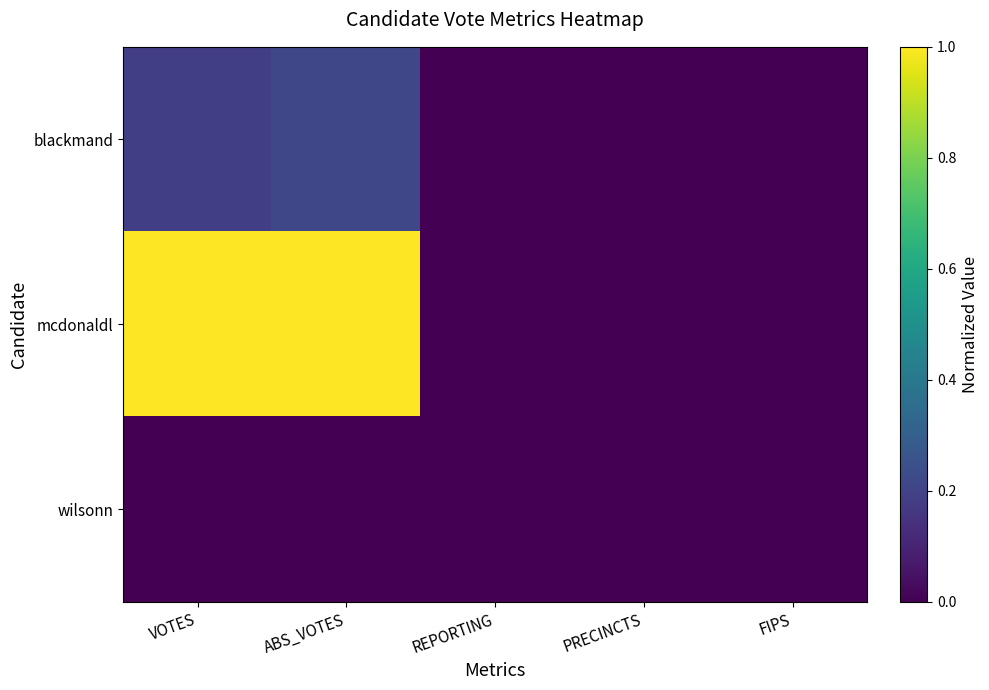

Between PRECINCTS and VOTES, which is larger?

VOTES